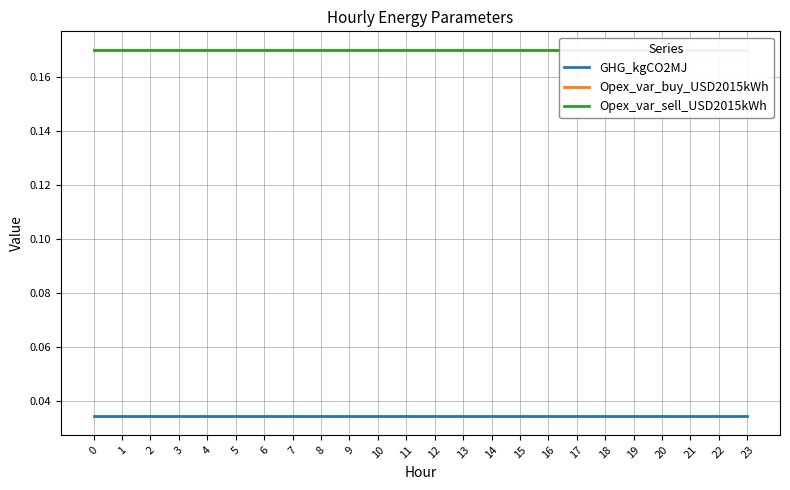

True or false: GHG_kgCO2MJ has more than 2 interior local peaks.

False